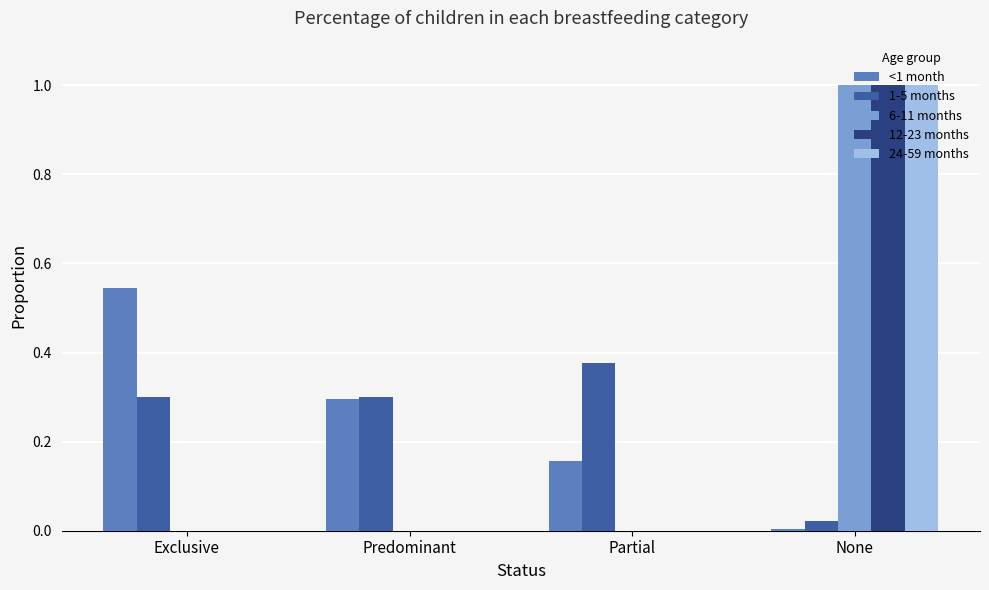

What is the total value across all series at Predominant?

0.6